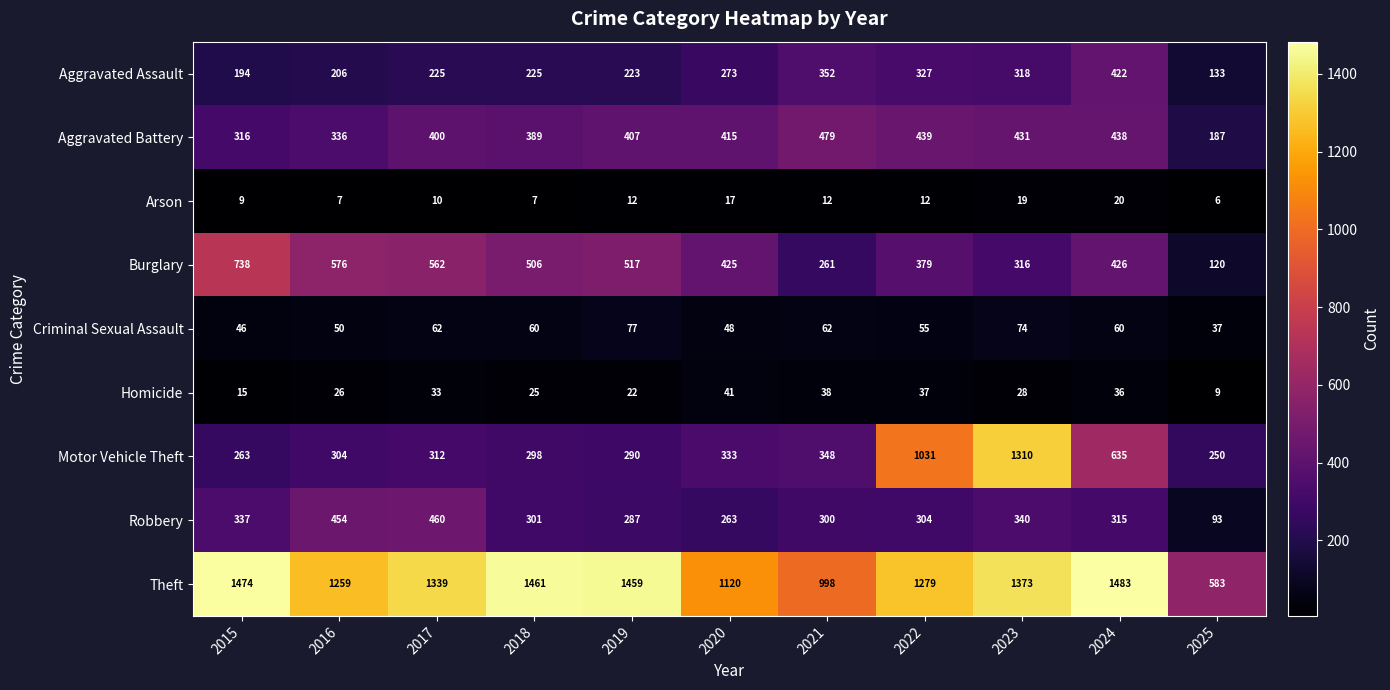

What is the difference between the highest and lowest values at 2019?

1447